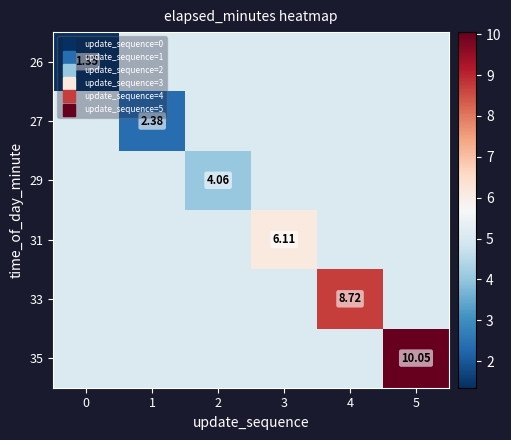

Between 3 and 5, which is larger?

3